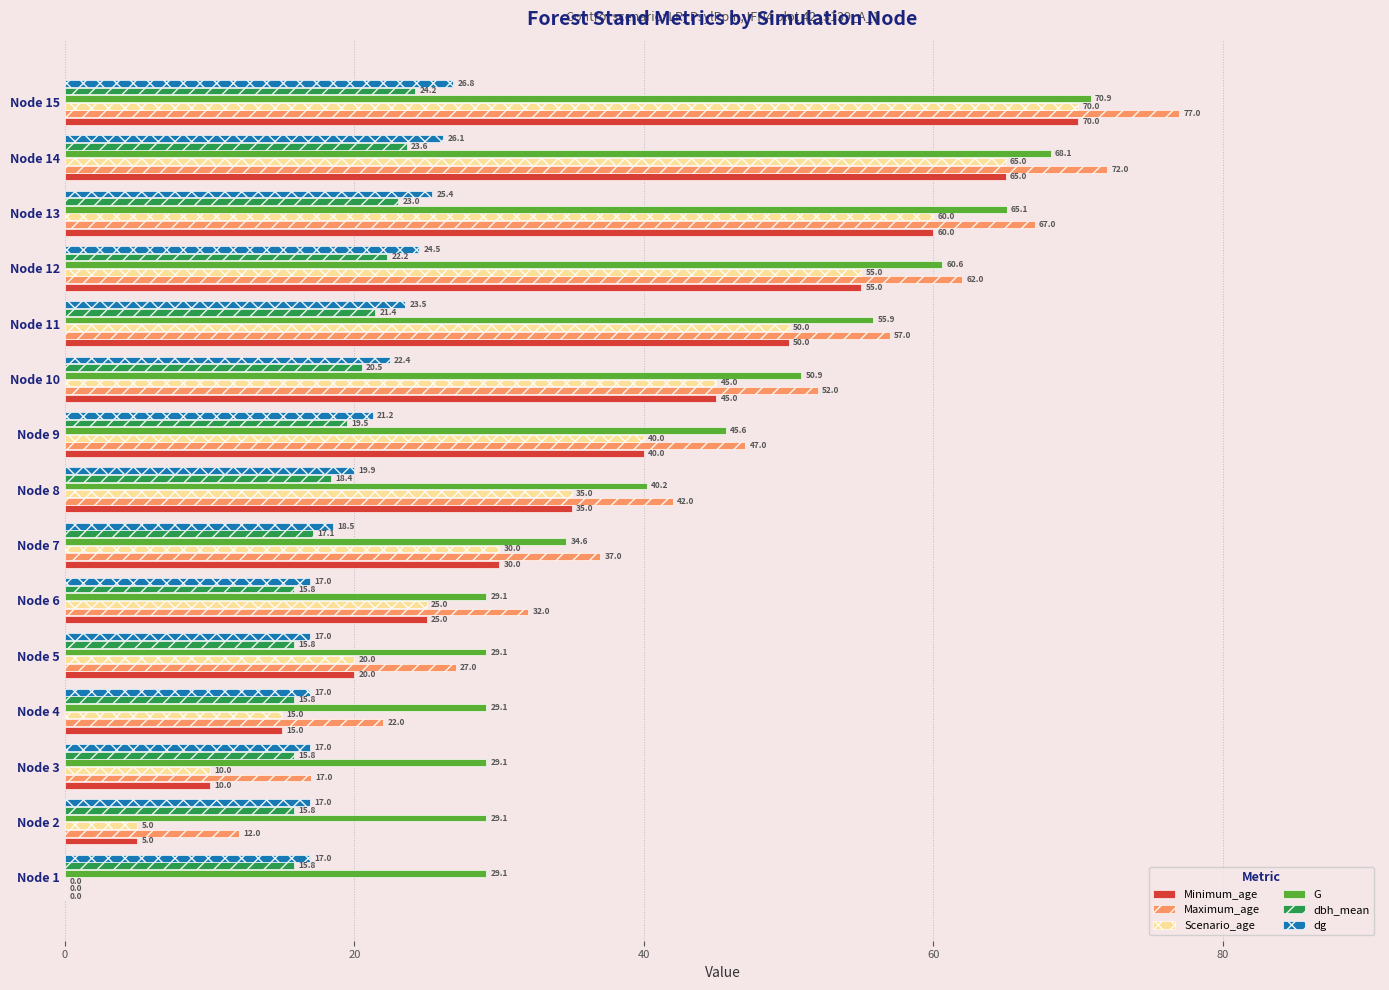

At which category is the sum across all series the highest?

Node 15